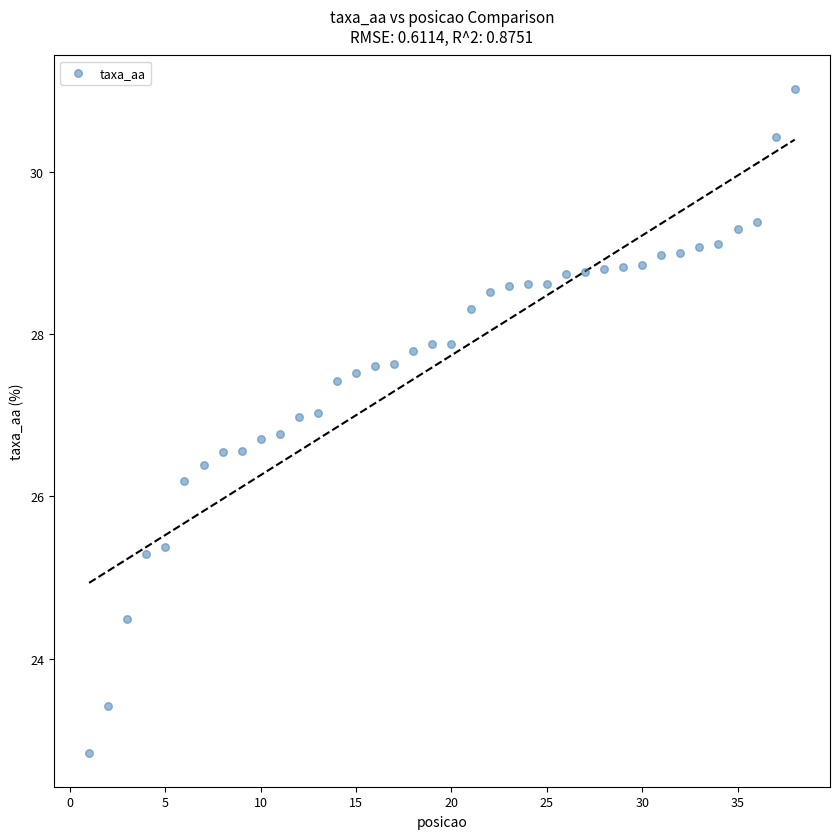

What Y value in the scatter plot is closest to 26?

26.2